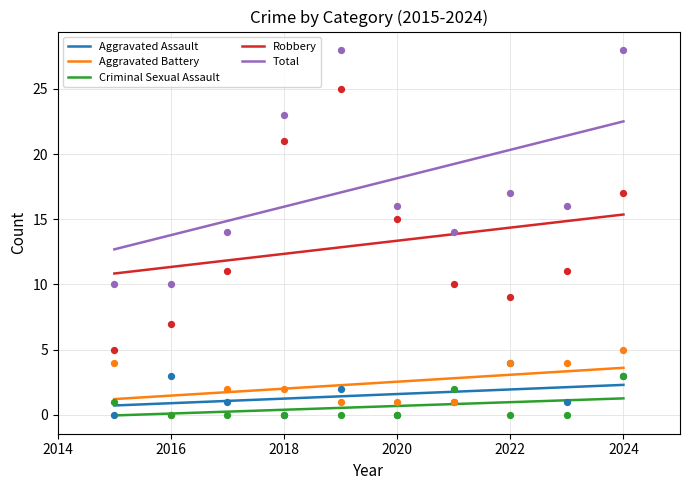

What are all the series names shown in the legend?

Aggravated Assault, Aggravated Battery, Criminal Sexual Assault, Robbery, Total